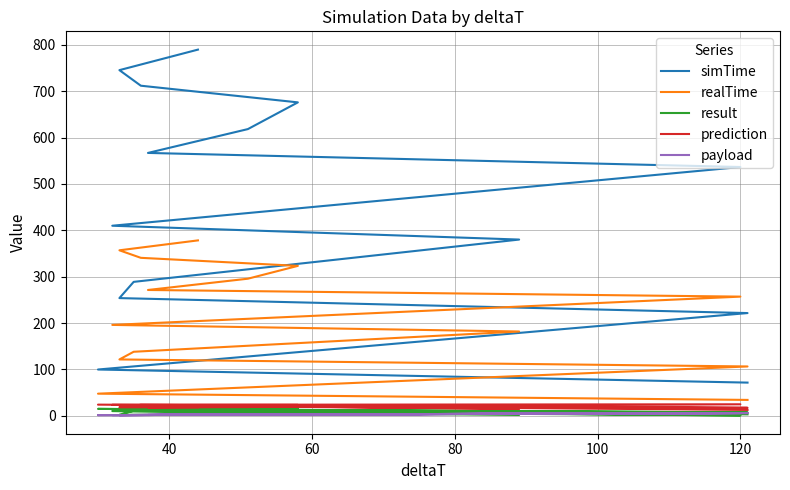

How many lines are shown in the chart?

5